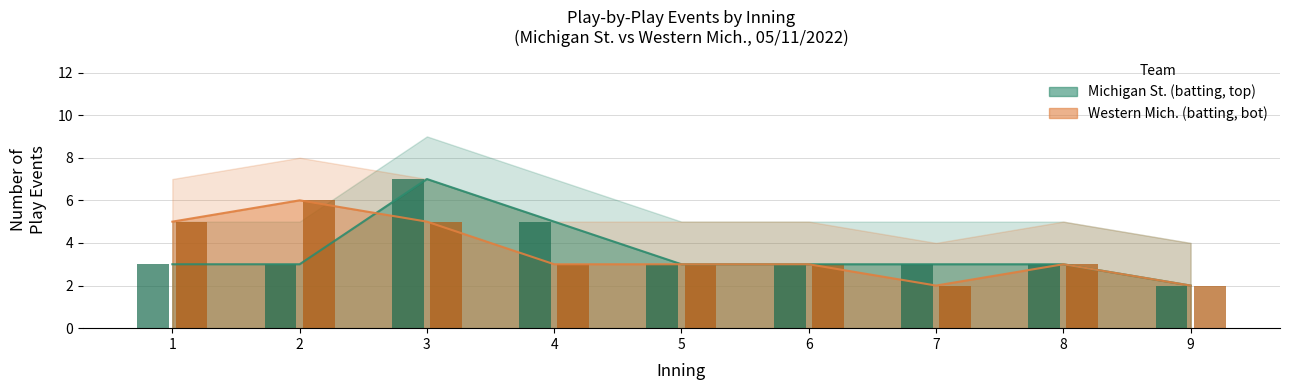

Rank the series by their maximum value, from highest to lowest.

Michigan St. (batting, top), Western Mich. (batting, bot)